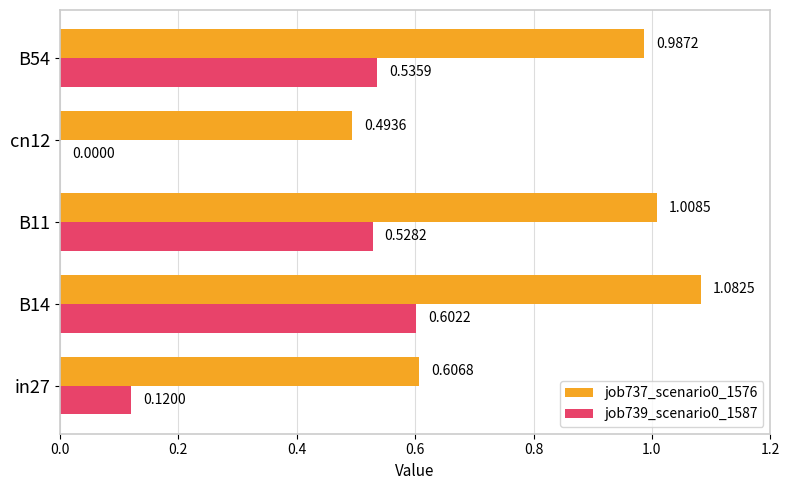

Between B11 and cn12, which series saw the biggest shift?

job739_scenario0_1587